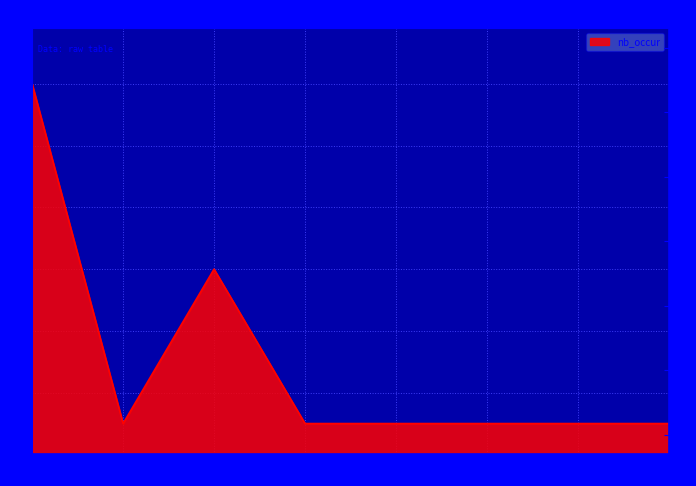

Reading left to right, transcribe all the data shown in this chart.

0=12	1=1	2=6	3=1	4=1	5=1	6=1	7=1